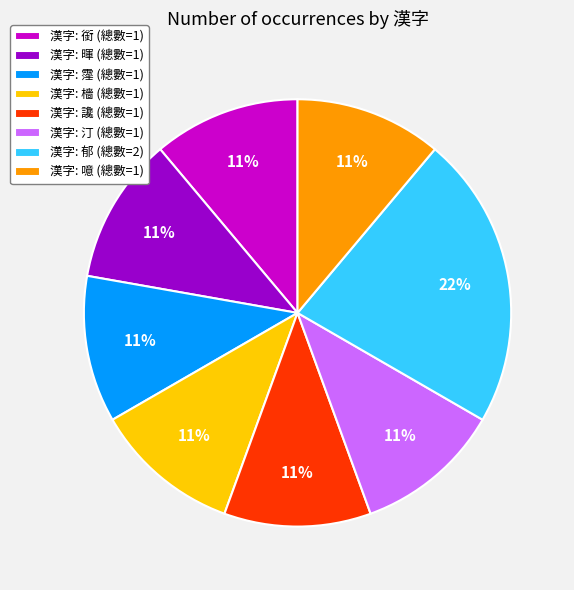

Do 漢字: 噫 (總數=1) and 漢字: 汀 (總數=1) together represent more than half of the pie?

No